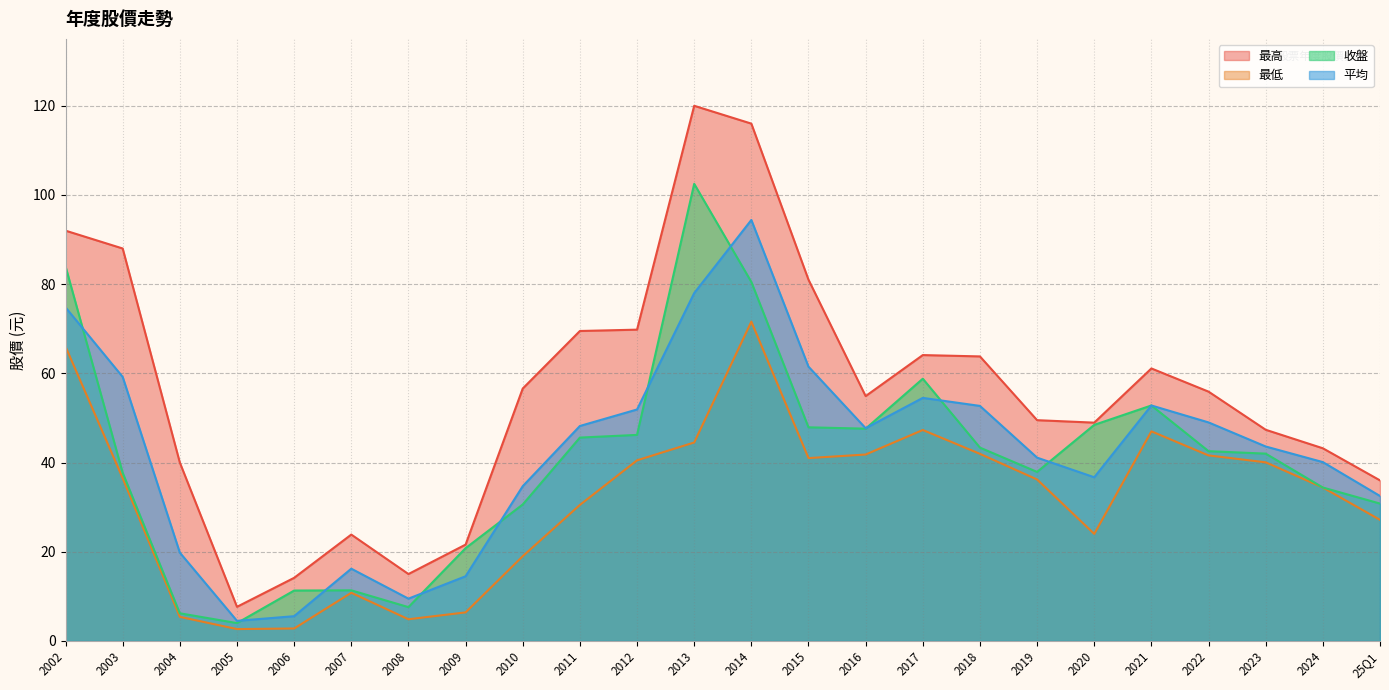

Where is the first local maximum for 最高?

2007